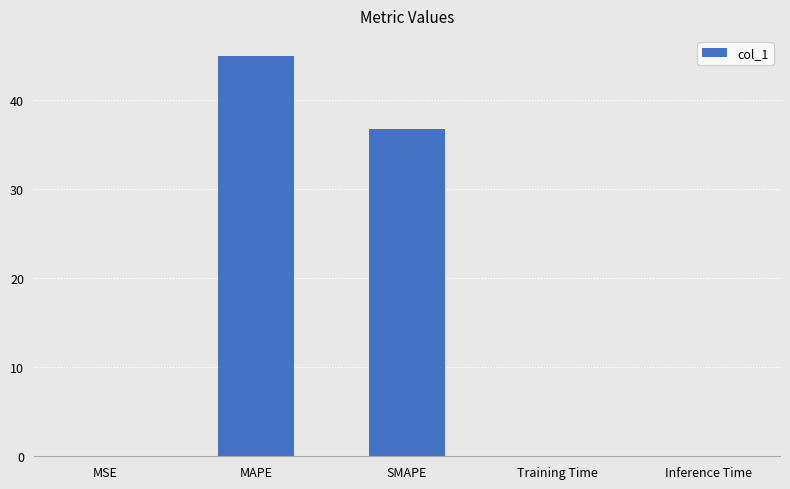

Approximately how many times larger is the value at MAPE compared to SMAPE?

1.2